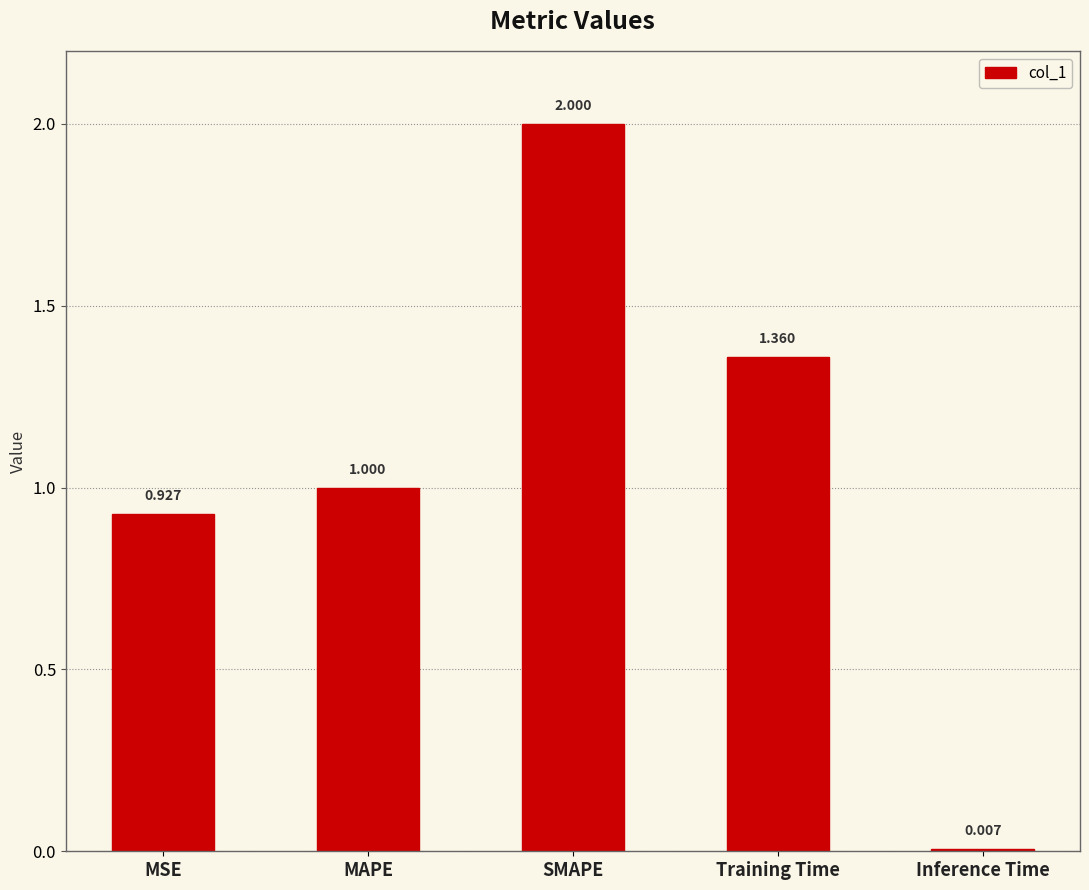

The value at Training Time is 2.2. True or false?

False